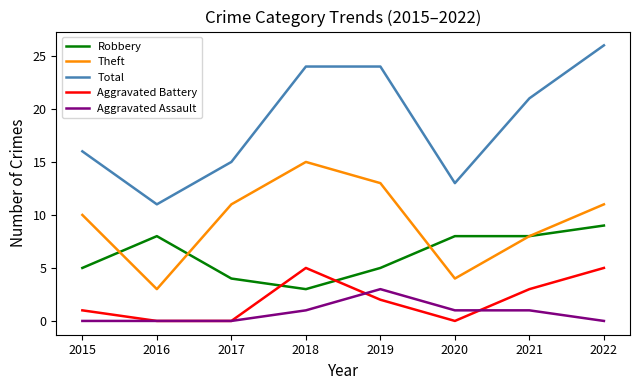

Is the value of Total at 2017 greater than the value of Theft at 2016?

Yes